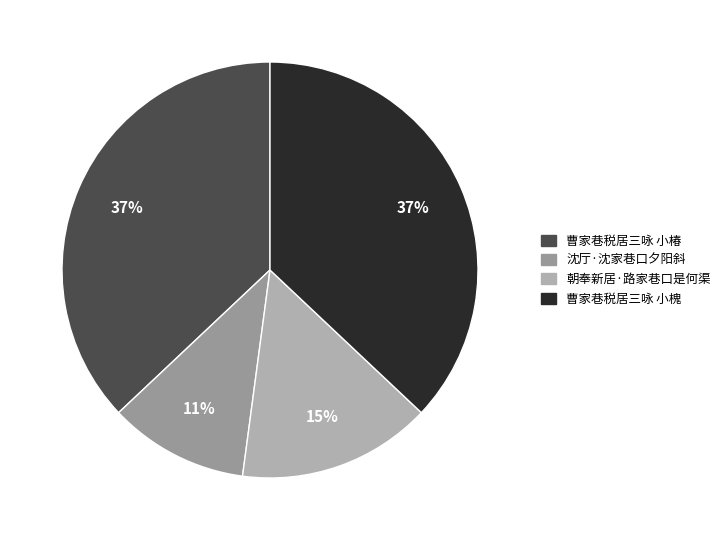

How many slices are in this pie chart?

4